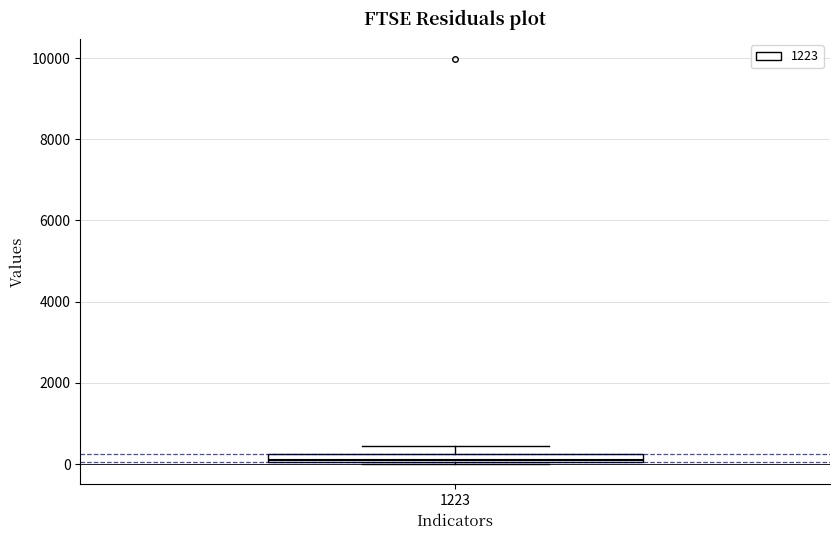

Where is the lower edge of the box at x = 1223 on the y-axis? The values are not printed on the chart, so give them approximately, as read against the axis.

0